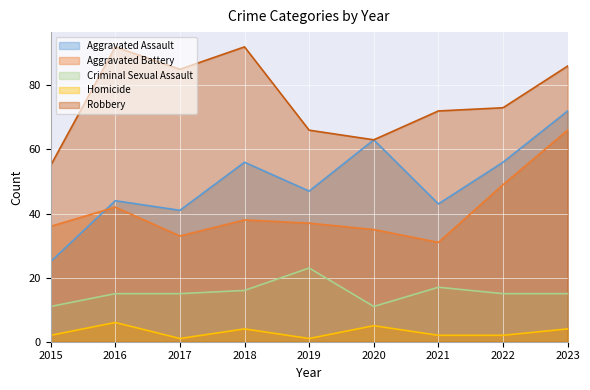

At which category does Robbery reach its first local peak?

2016